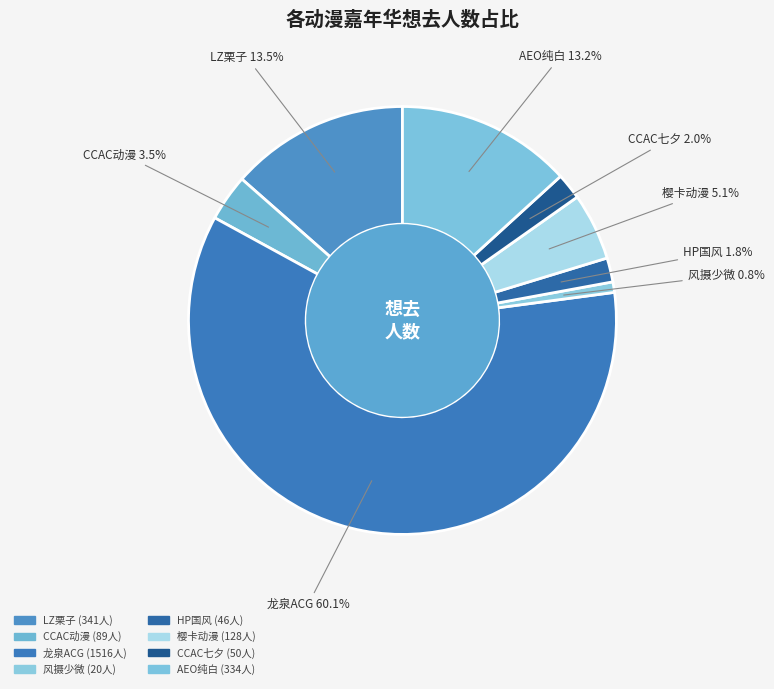

How many segments does this pie chart have?

8